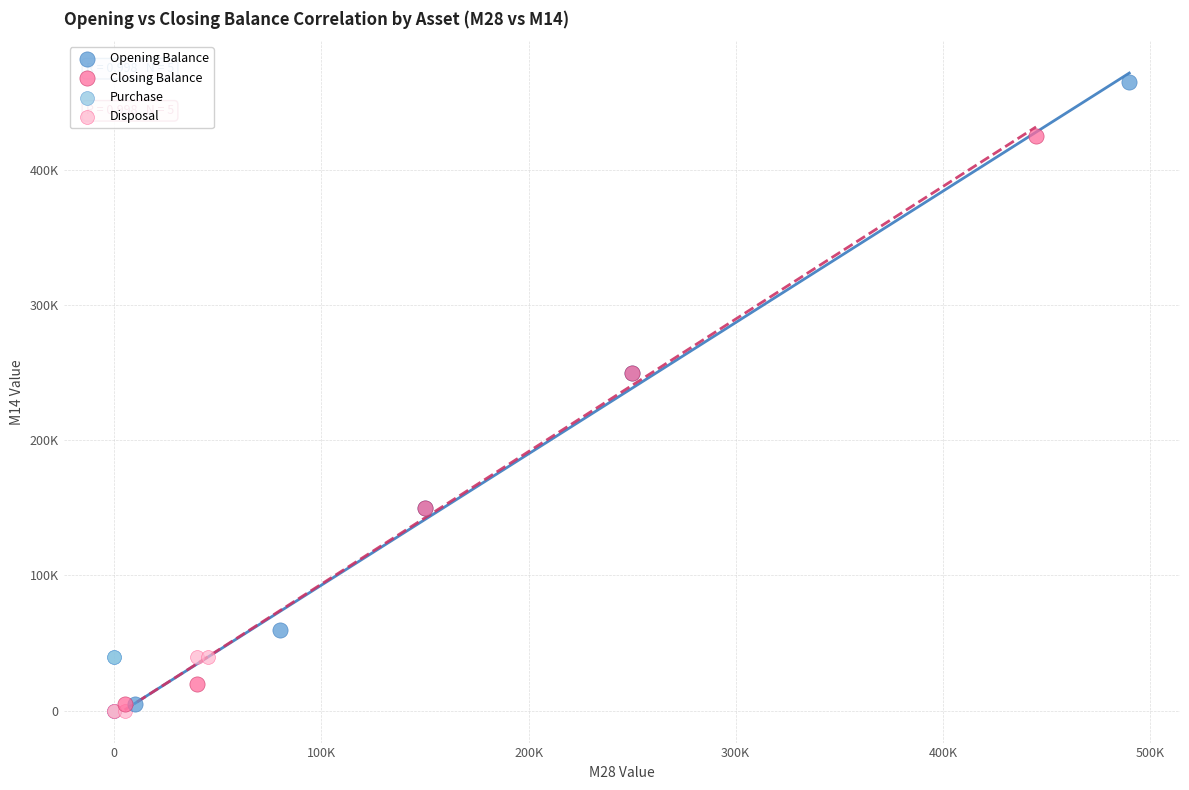

Which series has the widest spread of Y values?

Opening Balance